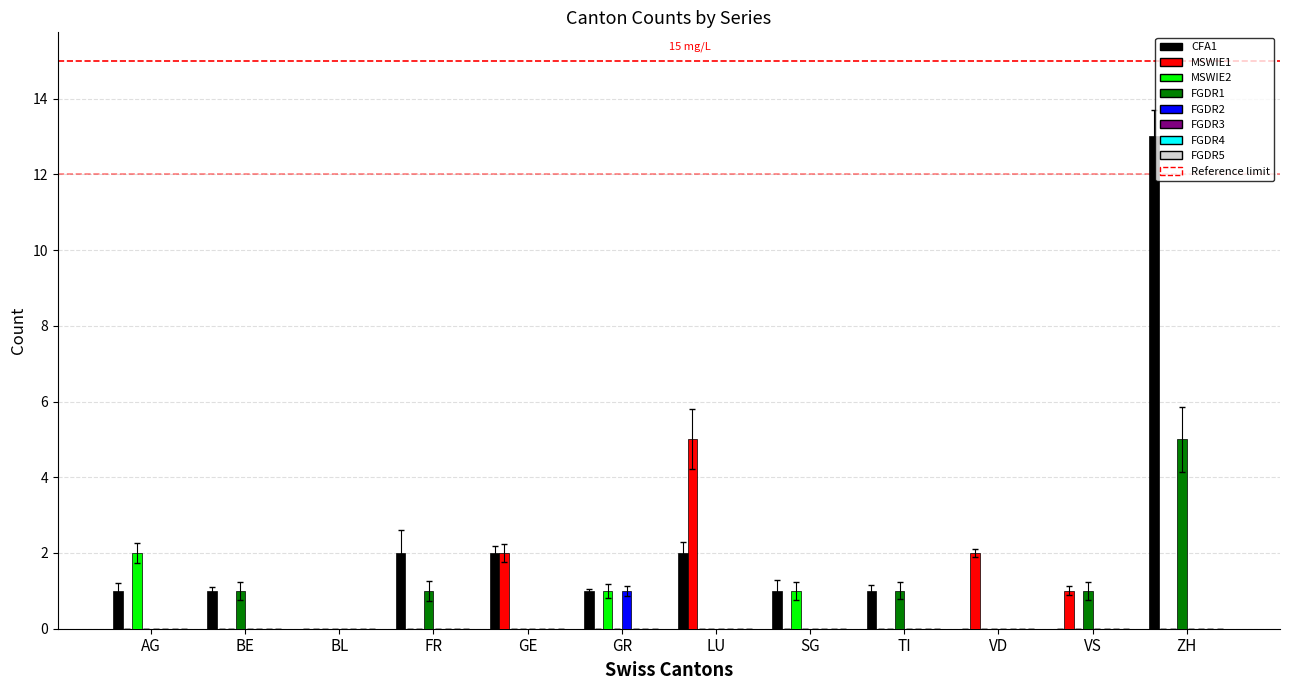

What position from the left is TI?

9